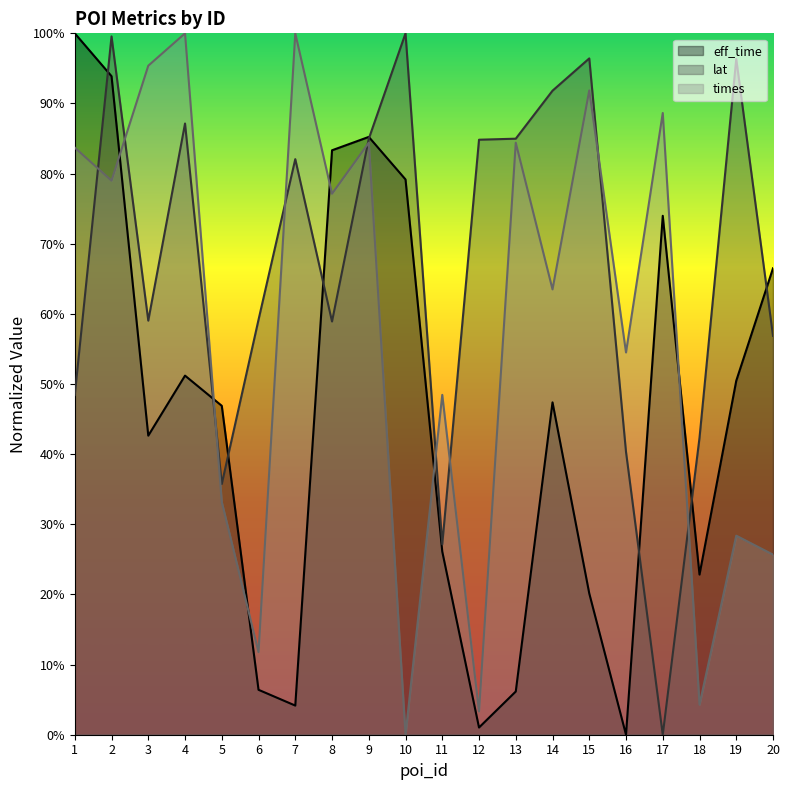

Is the value of eff_time at 18 greater than the value of lat at 12?

No